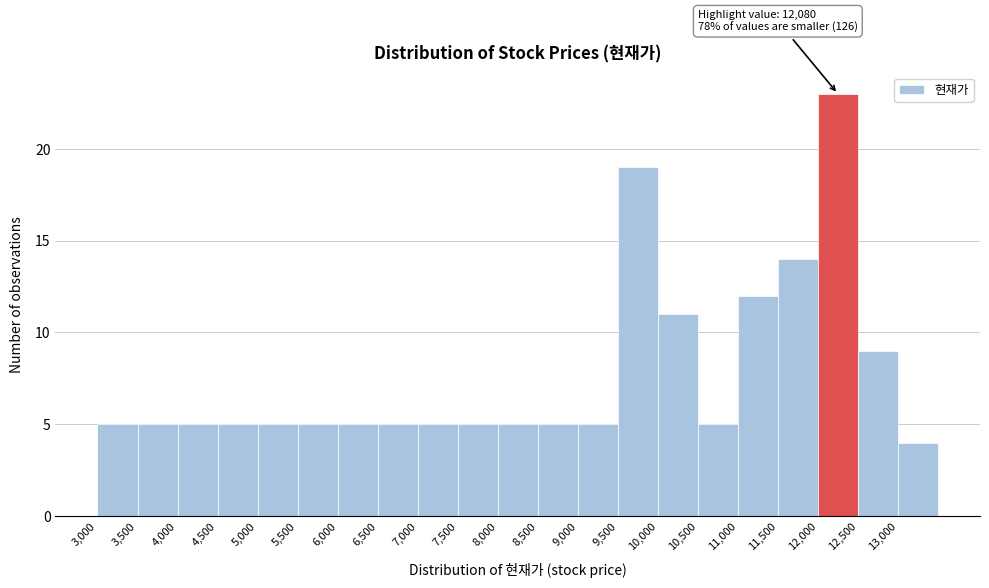

Over which range of the x-axis is the bar tallest?

12000 to 12500